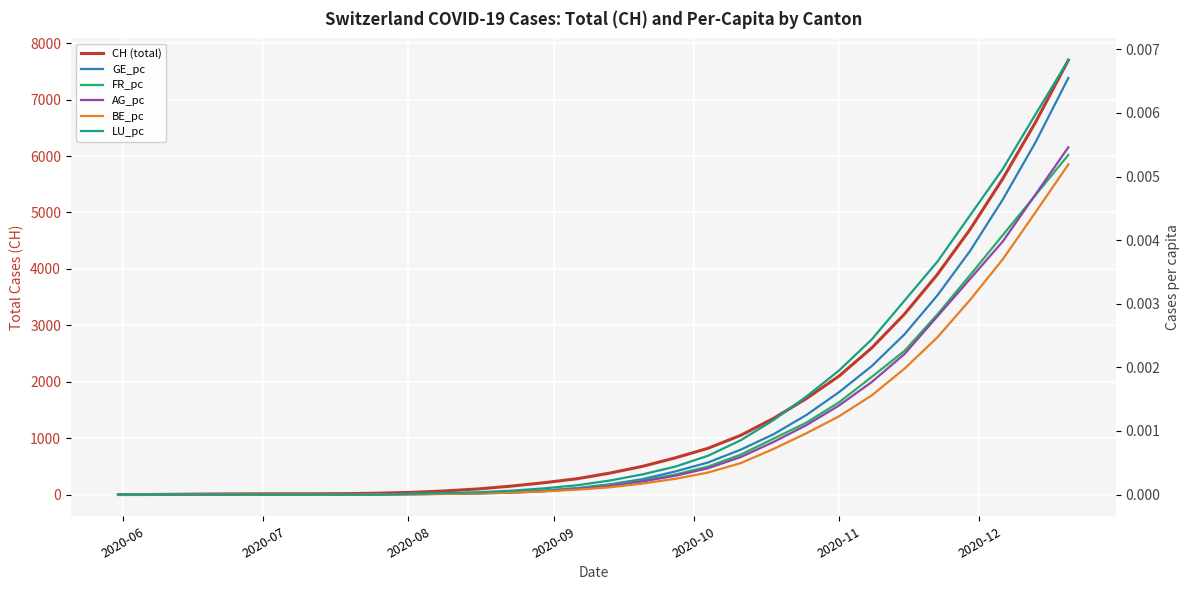

Reading left to right, transcribe all the data shown in this chart.

CH (total): 0.0	1.0	6.0	10.0	12.0	13.0	14.0	16.0	25.0	40.0	65.0	100.0	150.0	210.0	280.0	380.0	500.0	650.0	820.0	1050.0	1350.0	1700.0	2100.0	2600.0	3200.0	3900.0	4700.0	5600.0	6600.0	7700.0
GE_pc: 0.0	0.0	0.0	0.0	0.0	0.0	0.0	0.0	0.0	0.0	0.0	0.0	0.0	0.0	0.0	0.0	0.0	0.0	0.0	0.0	0.0	0.0	0.0	0.0	0.0	0.0	0.0	0.0	0.0	0.0
FR_pc: 0.0	0.0	0.0	0.0	0.0	0.0	0.0	0.0	0.0	0.0	0.0	0.0	0.0	0.0	0.0	0.0	0.0	0.0	0.0	0.0	0.0	0.0	0.0	0.0	0.0	0.0	0.0	0.0	0.0	0.0
AG_pc: 0.0	0.0	0.0	0.0	0.0	0.0	0.0	0.0	0.0	0.0	0.0	0.0	0.0	0.0	0.0	0.0	0.0	0.0	0.0	0.0	0.0	0.0	0.0	0.0	0.0	0.0	0.0	0.0	0.0	0.0
BE_pc: 0.0	0.0	0.0	0.0	0.0	0.0	0.0	0.0	0.0	0.0	0.0	0.0	0.0	0.0	0.0	0.0	0.0	0.0	0.0	0.0	0.0	0.0	0.0	0.0	0.0	0.0	0.0	0.0	0.0	0.0
LU_pc: 0.0	0.0	0.0	0.0	0.0	0.0	0.0	0.0	0.0	0.0	0.0	0.0	0.0	0.0	0.0	0.0	0.0	0.0	0.0	0.0	0.0	0.0	0.0	0.0	0.0	0.0	0.0	0.0	0.0	0.0